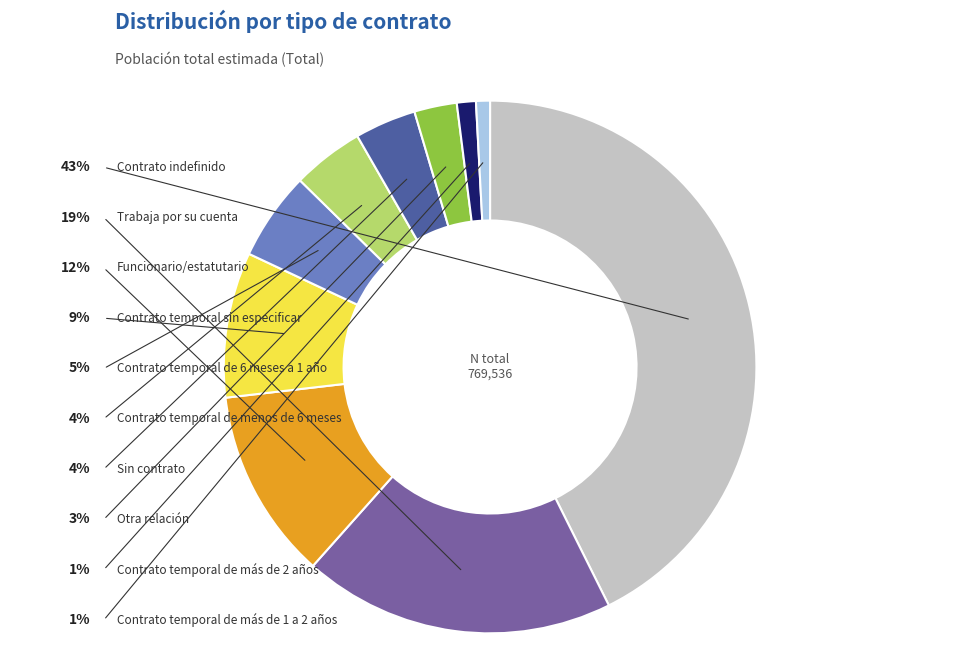

Does any single category account for the majority?

No